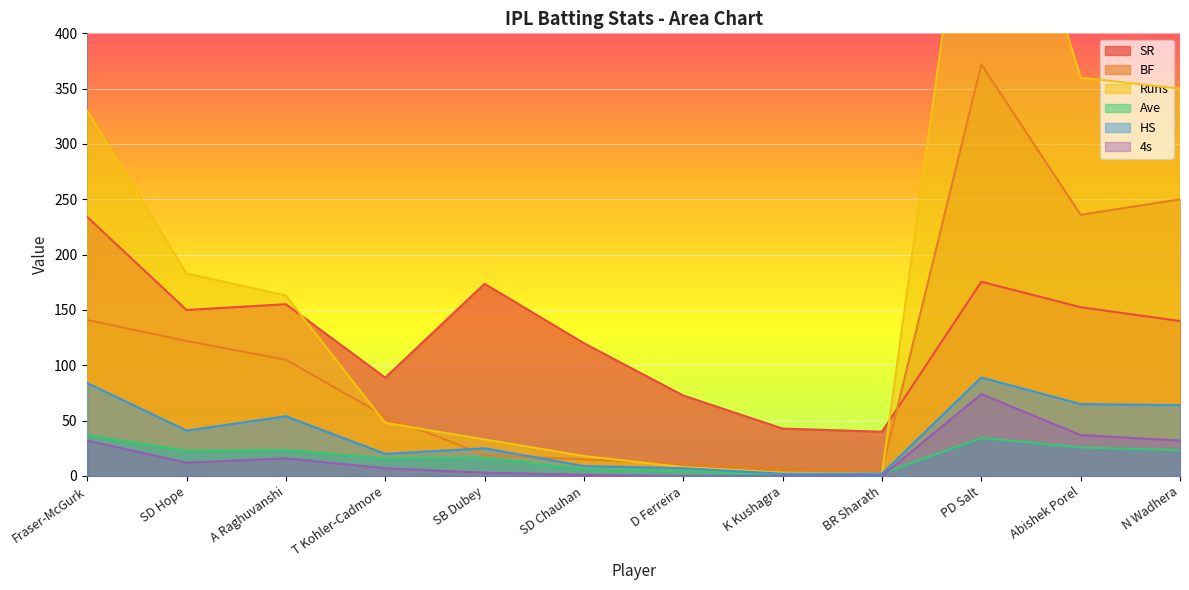

What is the average value of the 4s series?

17.8